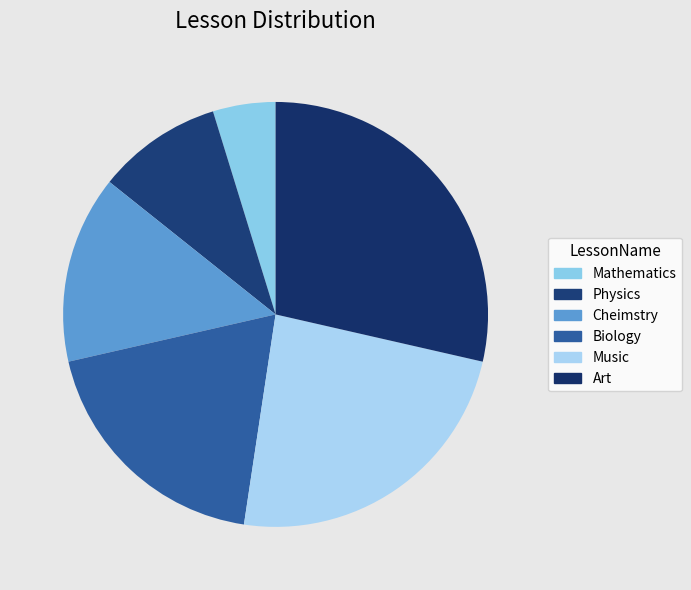

Count the number of slices in the pie.

6